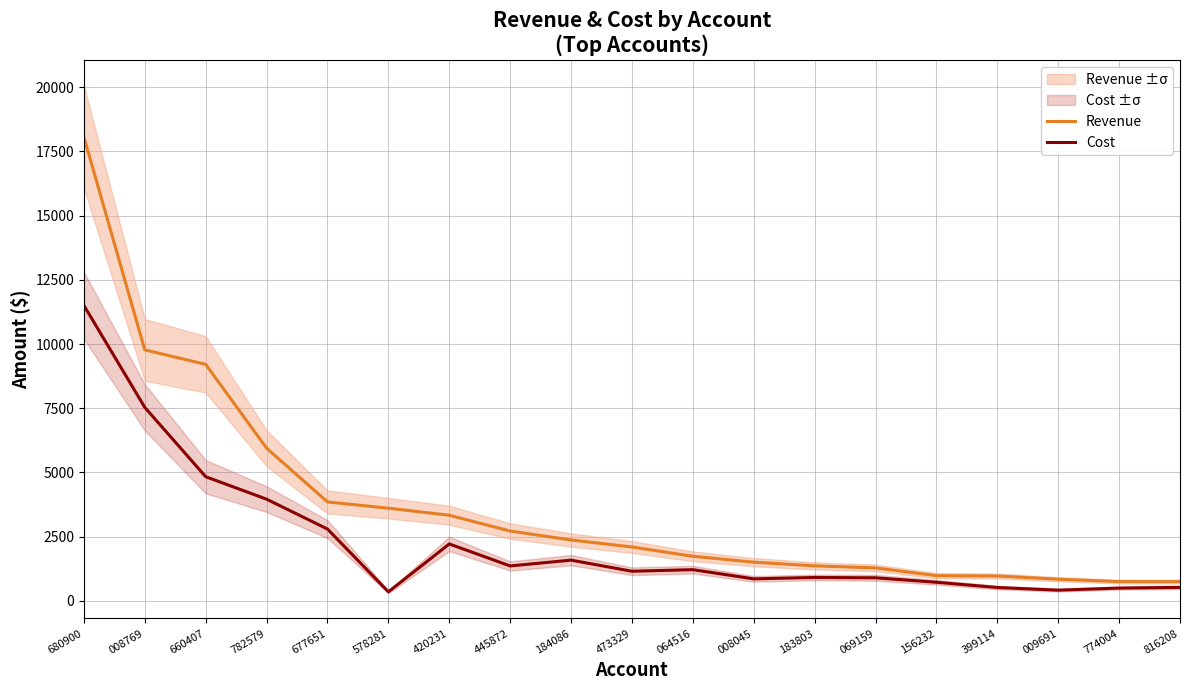

Reading left to right, extract all data points from this chart.

Revenue: 18065.5	9774.2	9210.2	5946.7	3853.1	3609.6	3335.1	2720.6	2371.8	2098.8	1737.7	1508.0	1364.1	1284.7	982.8	969.6	844.6	751.9	751.5
Cost: 11505.4	7535.4	4835.8	3961.0	2797.5	352.5	2217.5	1360.3	1587.2	1154.3	1216.4	857.6	912.5	899.3	725.3	521.3	418.4	499.1	526.0